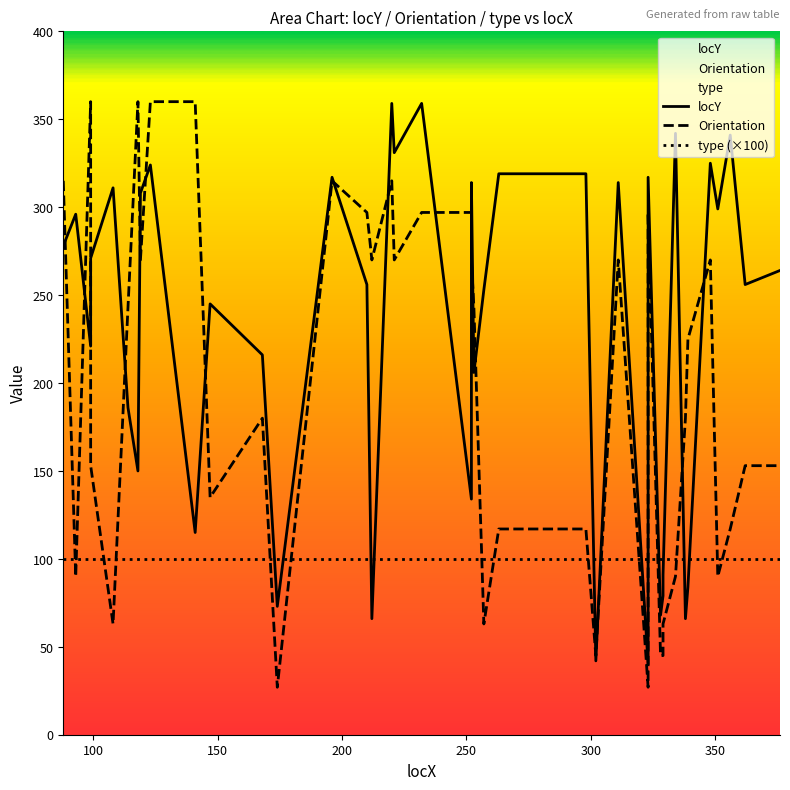

How many lines are shown in the chart?

3